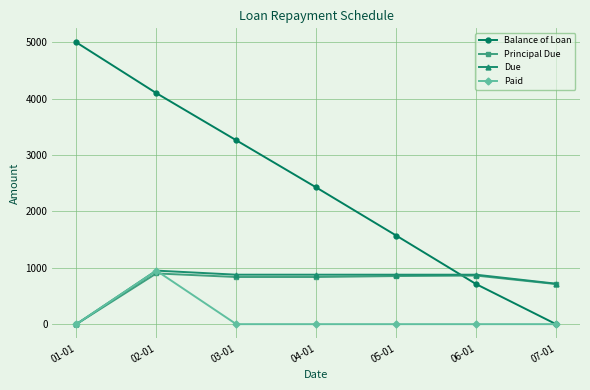

List the labels in order of Balance of Loan value, smallest first.

07-01, 06-01, 05-01, 04-01, 03-01, 02-01, 01-01